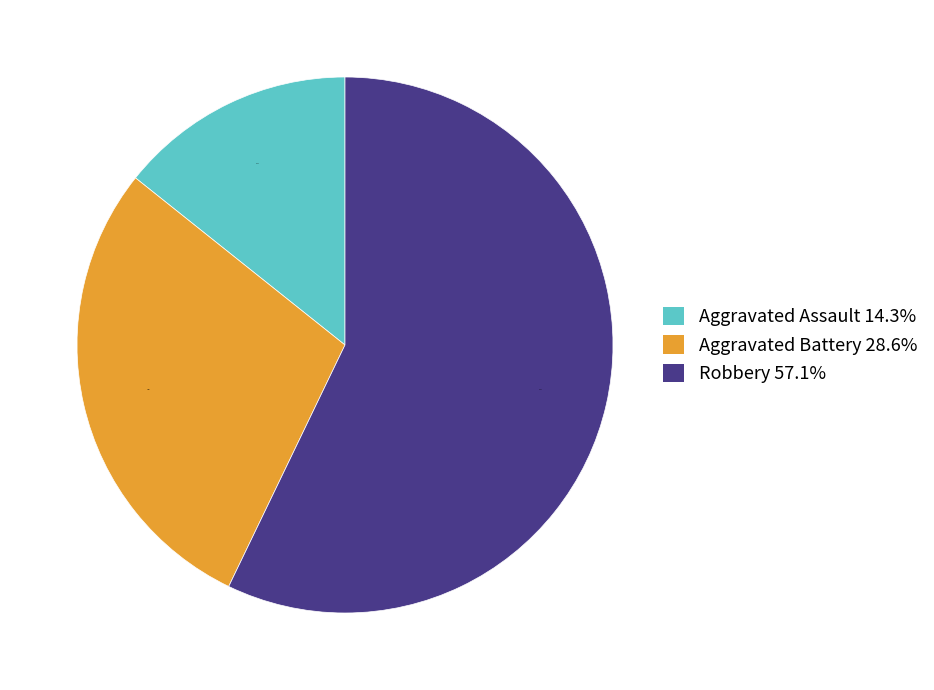

Rank the categories by value from highest to lowest.

Robbery, Aggravated Battery, Aggravated Assault